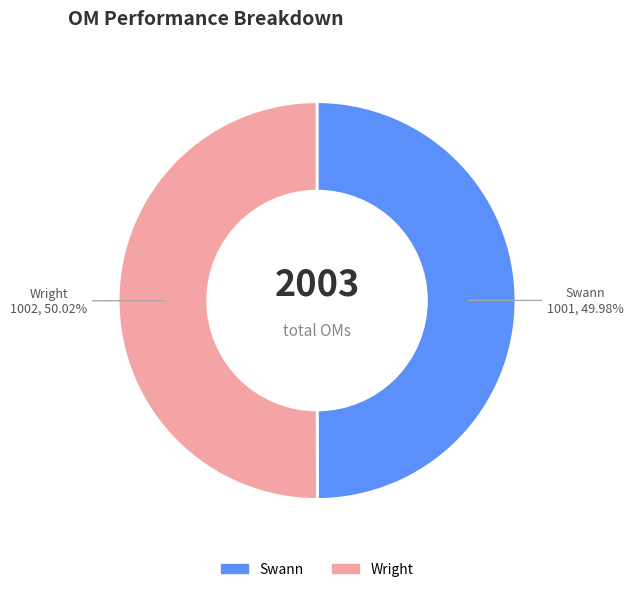

Do Swann and Wright together represent more than half of the pie?

Yes